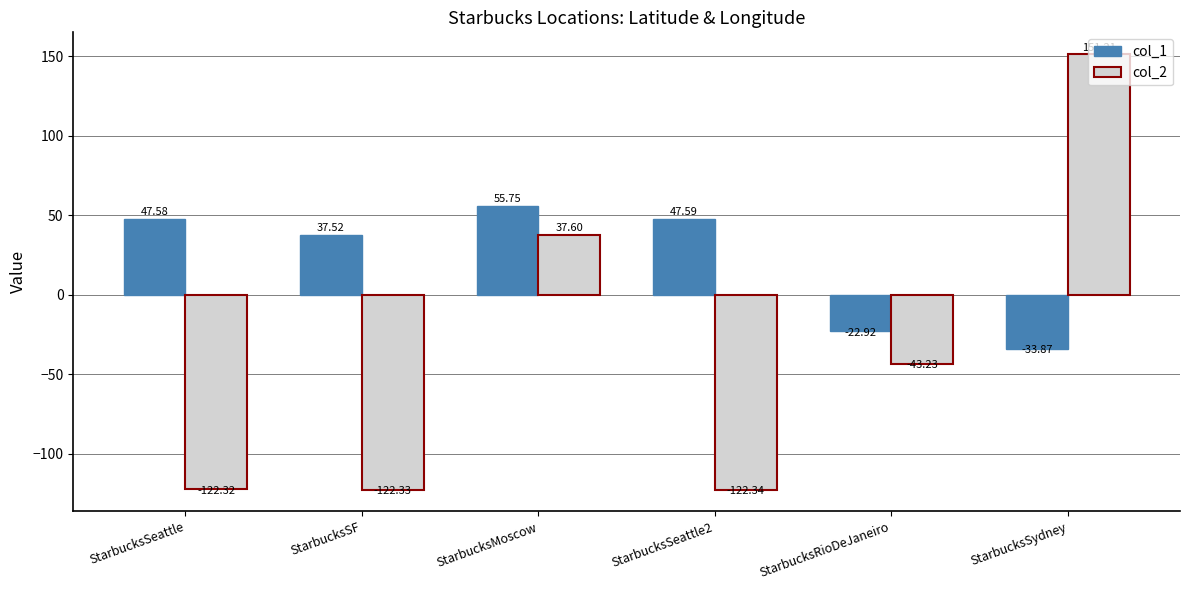

What is the total value across all series at StarbucksRioDeJaneiro?

-66.2